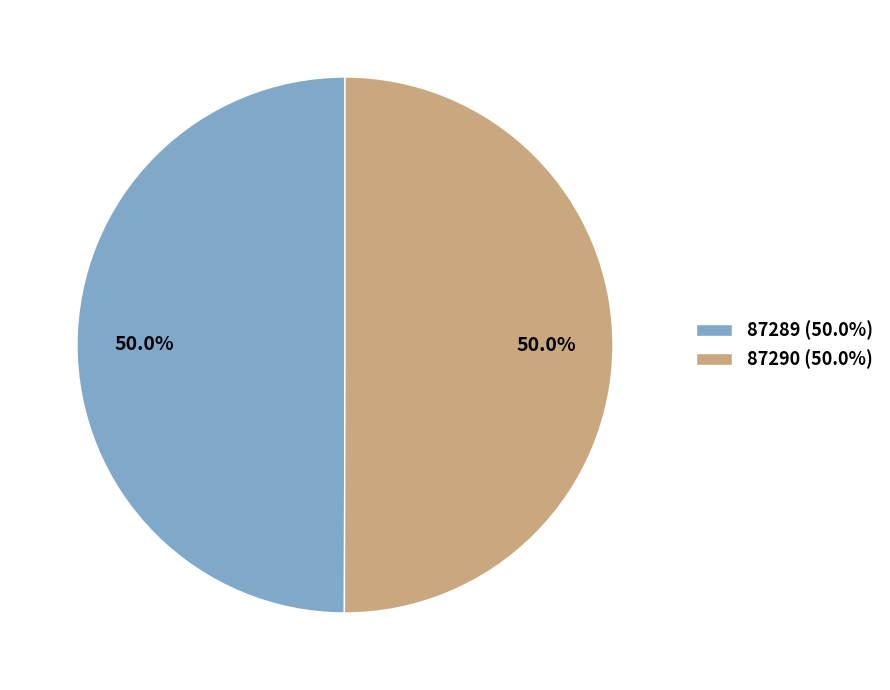

To the nearest percent, what portion does 87290 represent?

50%